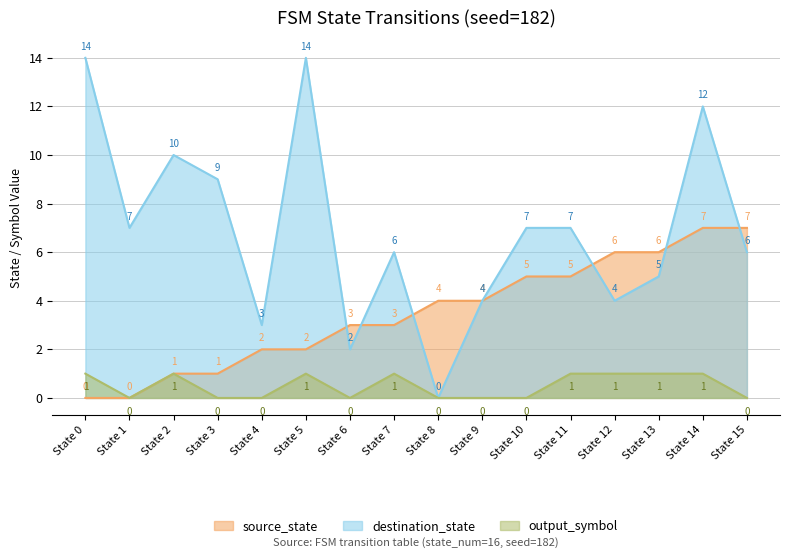

Between which two adjacent categories do destination_state and source_state first intersect?

State 5 and State 6